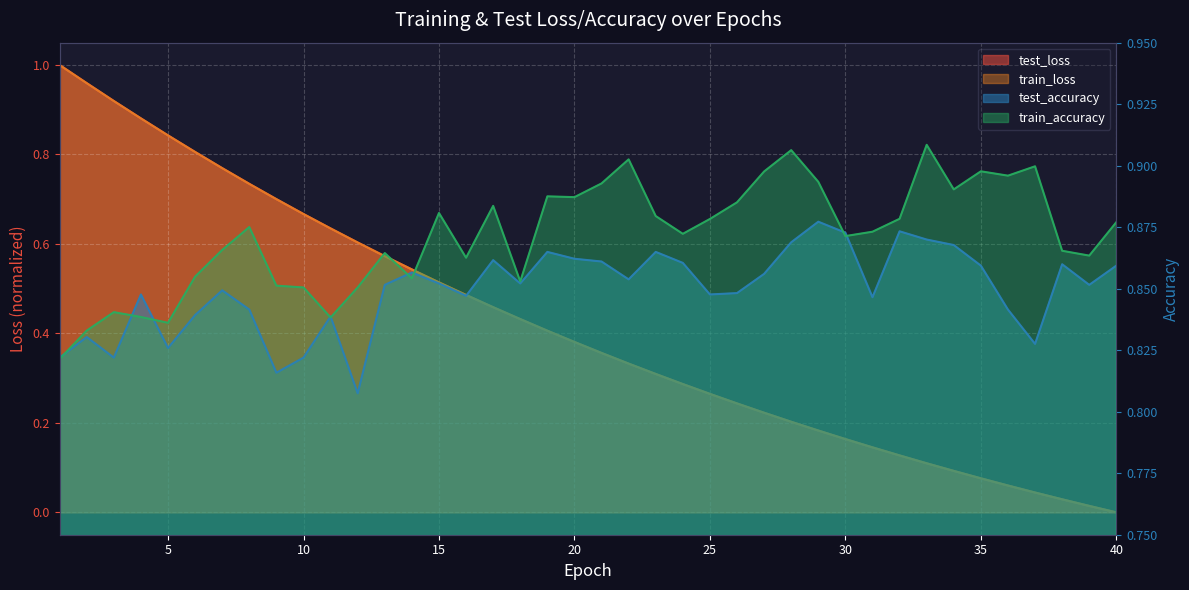

Which series ends up on top after the final intersection of test_accuracy and train_loss?

test_accuracy